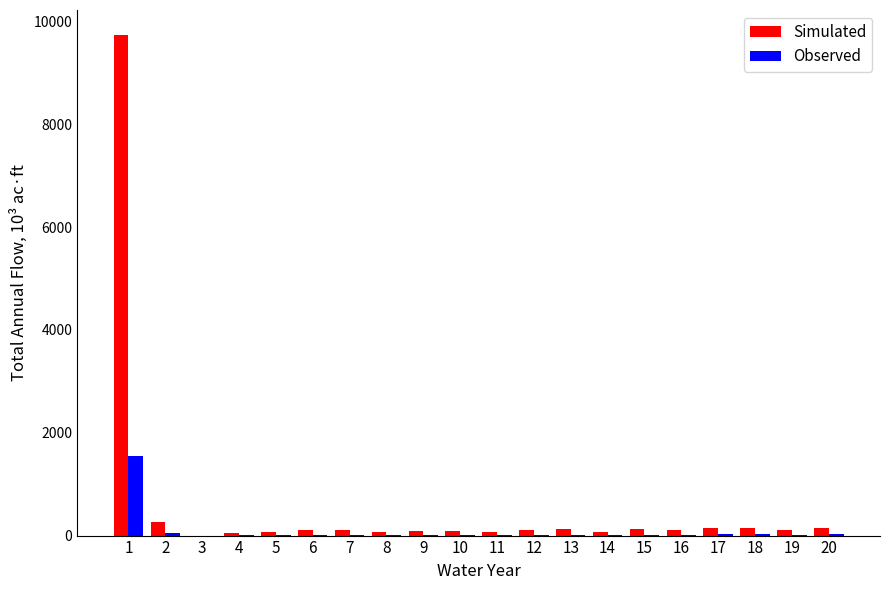

Are the bars grouped side by side (vs. stacked)?

Yes